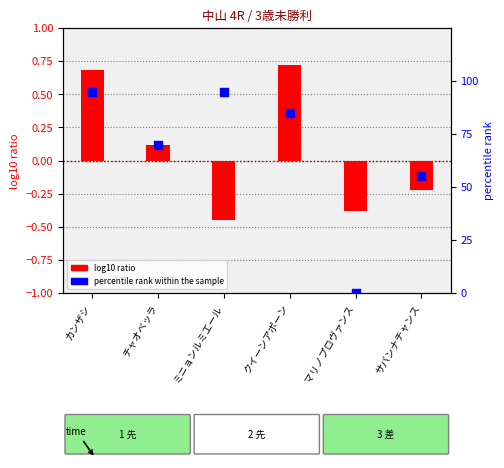

What are all the series names shown in the legend?

log10 ratio, percentile rank within the sample